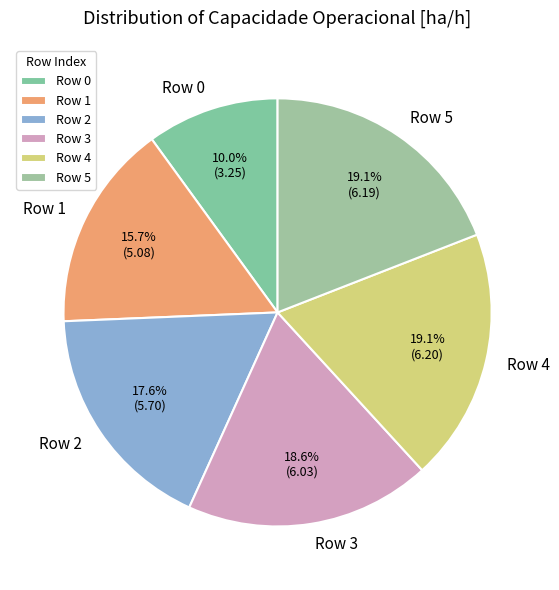

Combined, do Row 0 and Row 5 account for over 50%?

No